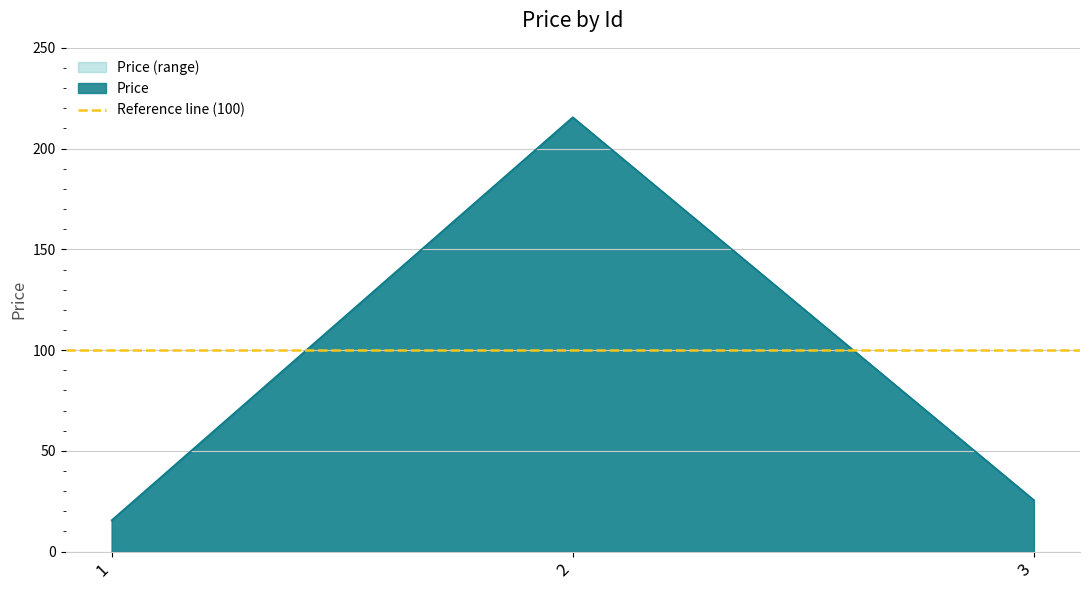

Count the number of data series in this chart.

1